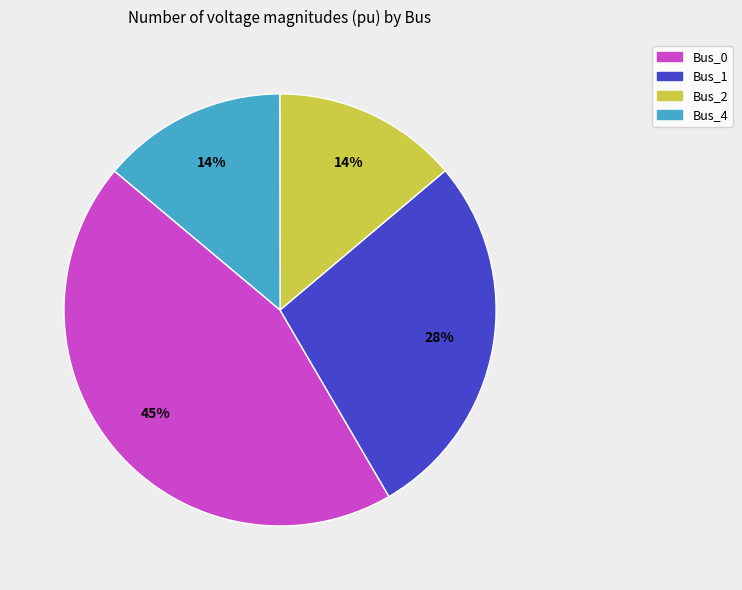

To the nearest percent, what is the combined percentage of Bus_1 and Bus_0?

72%